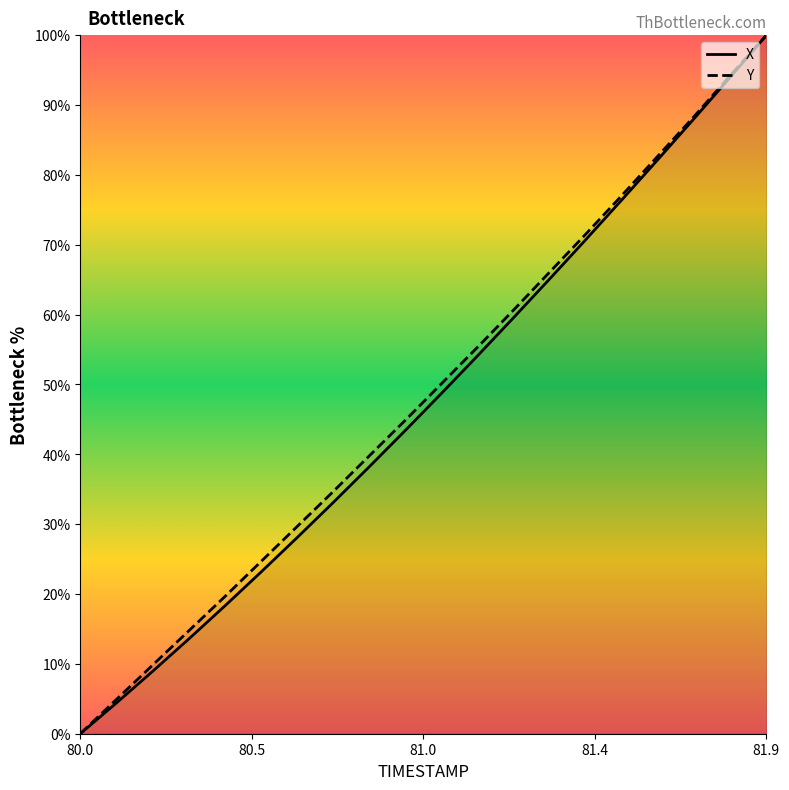

True or false: Y has a value of 77.1 at 81.5.

True